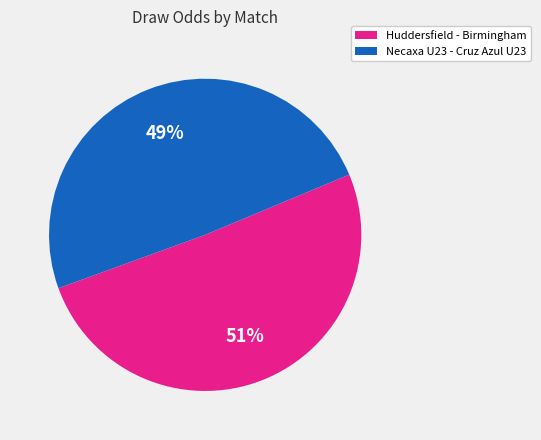

Do Necaxa U23 - Cruz Azul U23 and Huddersfield - Birmingham together represent more than half of the pie?

Yes